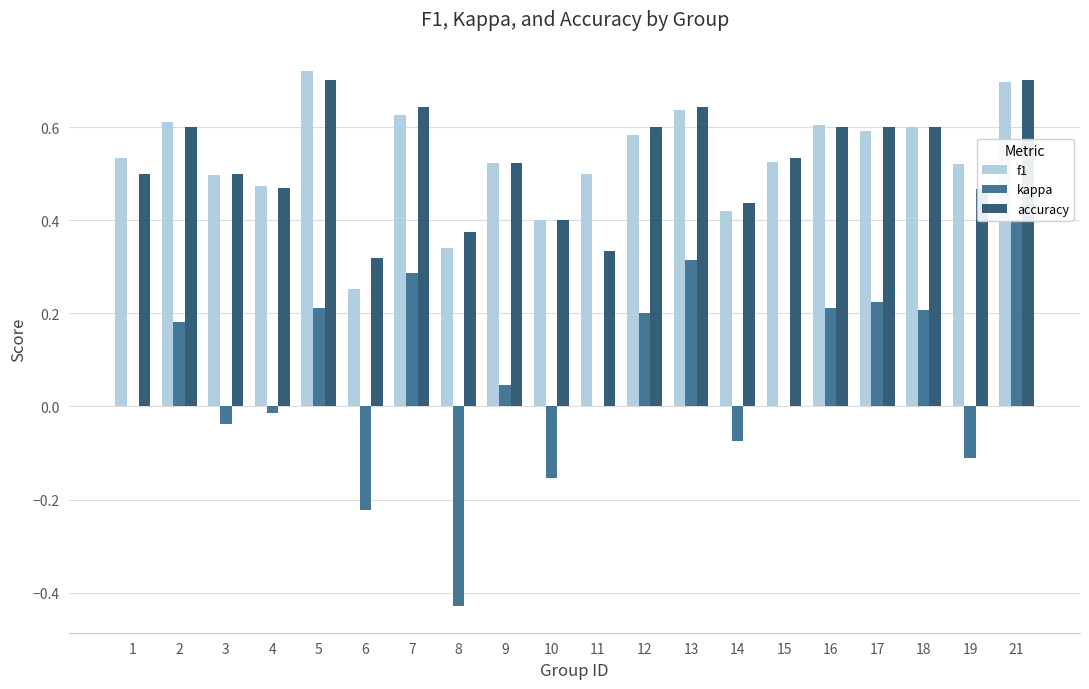

What is the total value across all series at 14?

0.8